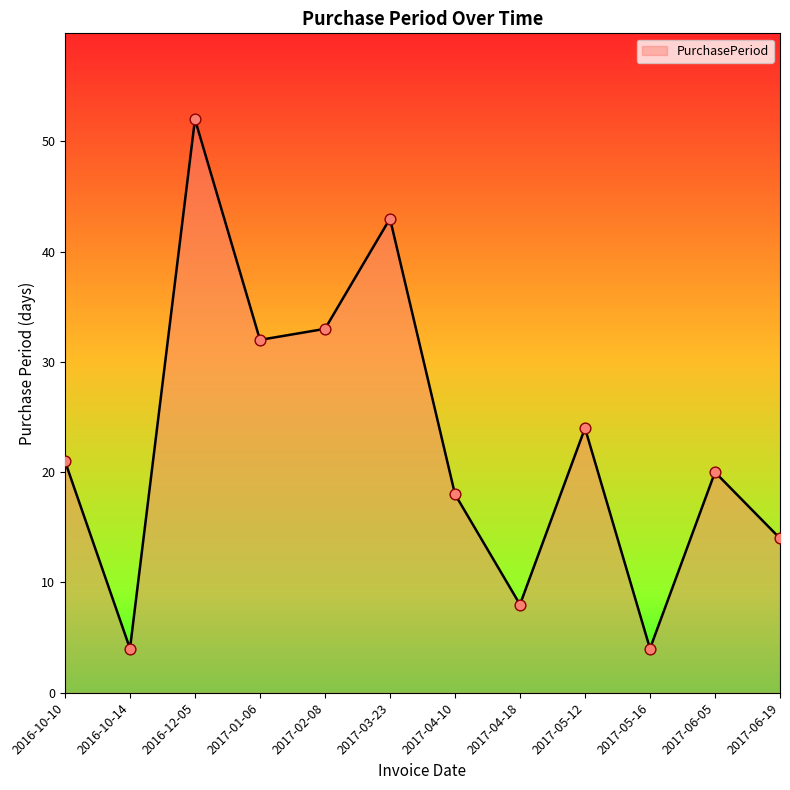

What is the change in value from 2016-12-05 to 2017-05-12?

-28